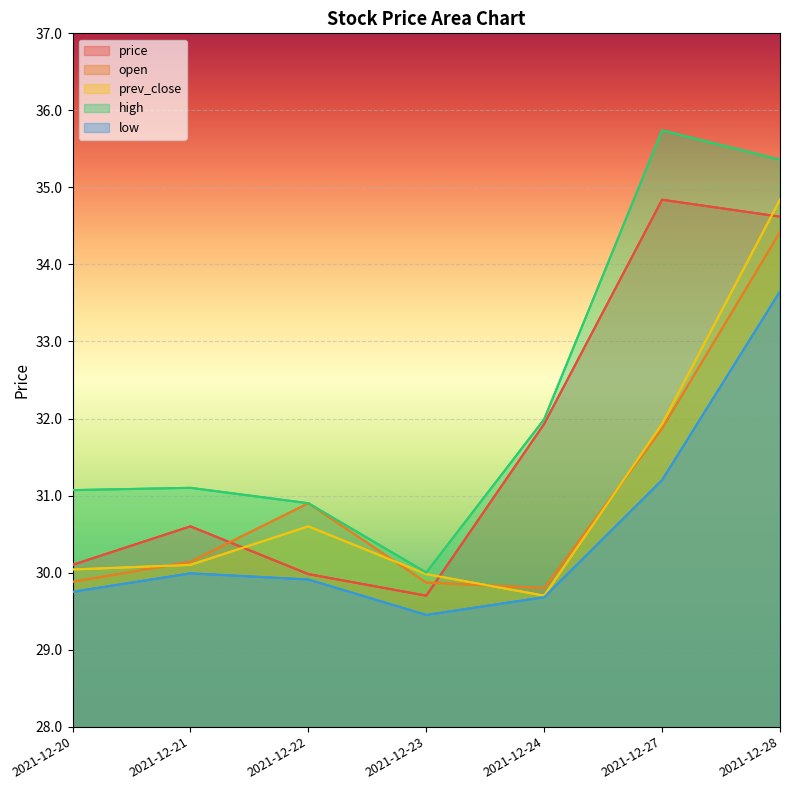

Is it true that high equals 31.1 at 2021-12-20?

True